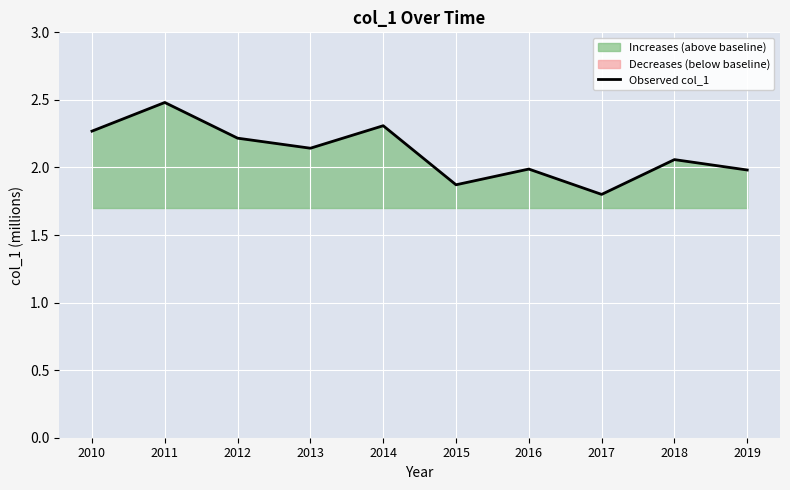

Reading right to left, list all the values displayed in this chart.

2019=2.0	2018=2.1	2017=1.8	2016=2.0	2015=1.9	2014=2.3	2013=2.1	2012=2.2	2011=2.5	2010=2.3